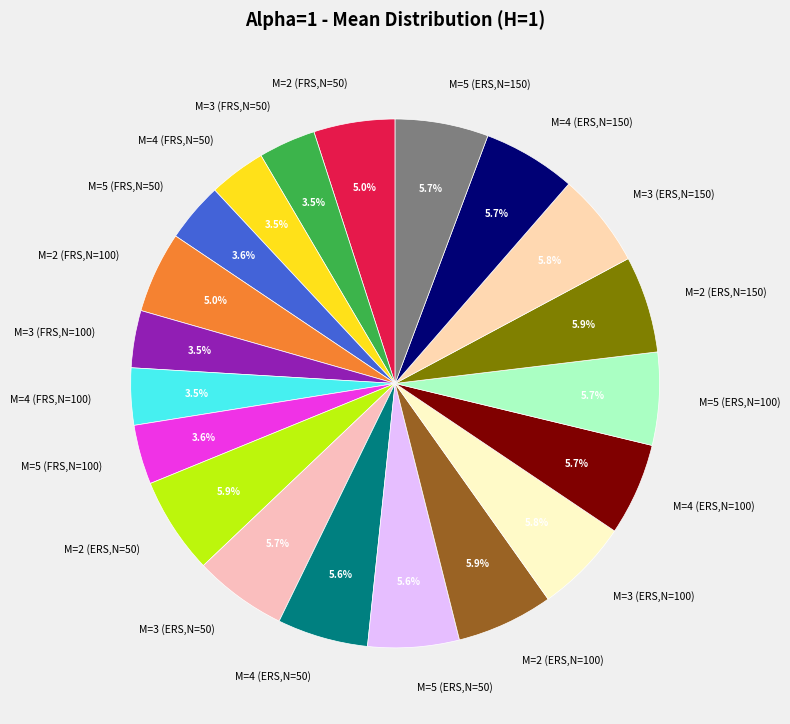

Is there any slice that represents more than half of the pie?

No